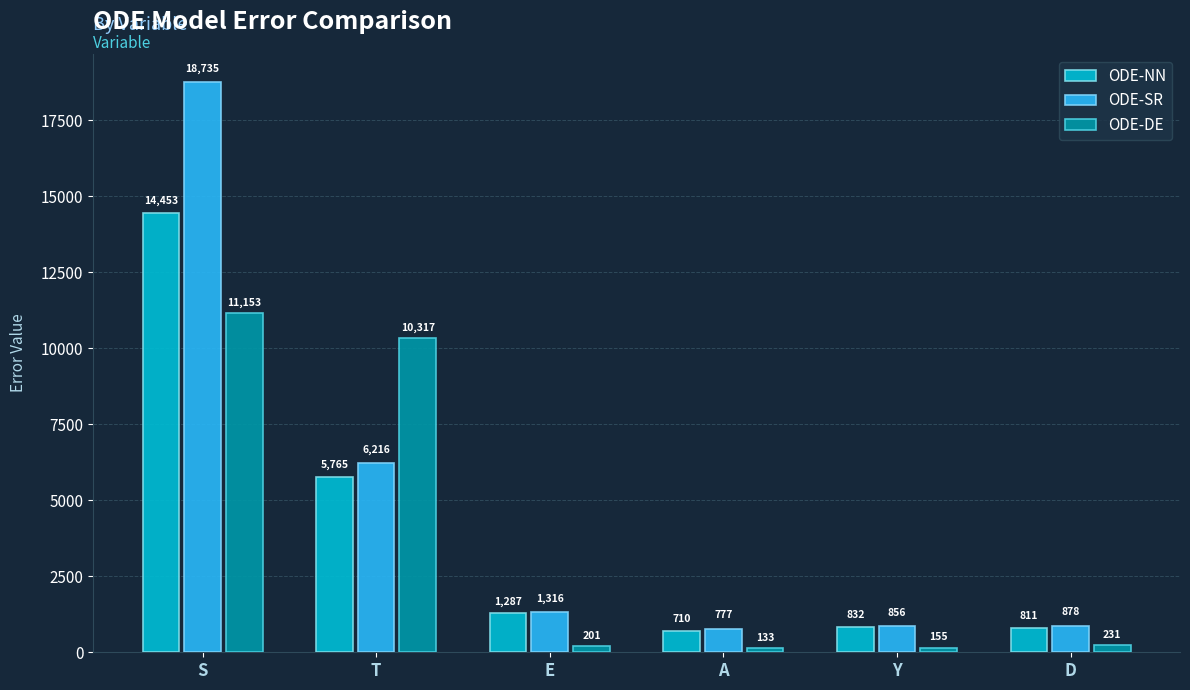

What is the label of the 5th bar from the left?

Y